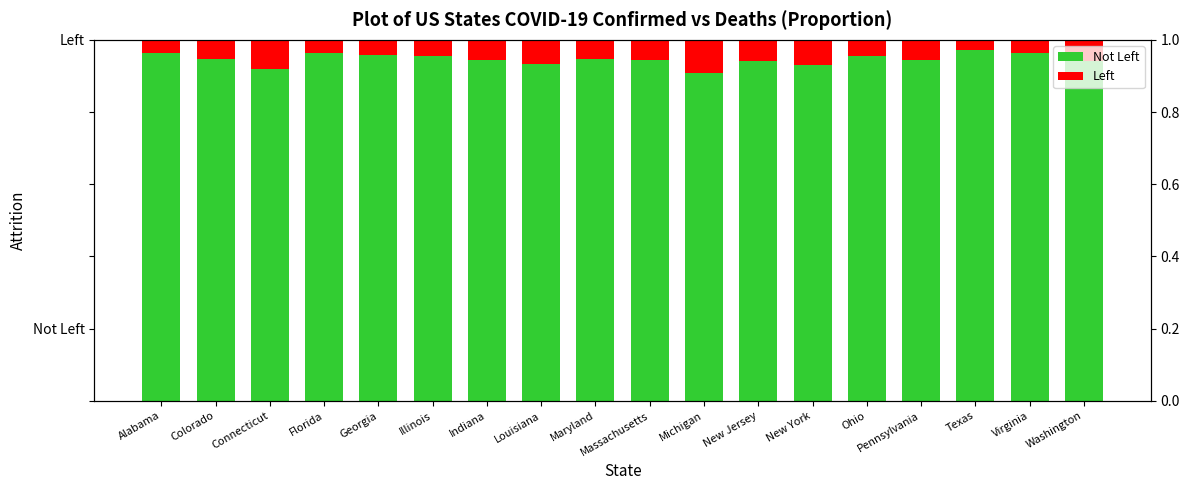

At which label is Not Left closest to 0?

Michigan